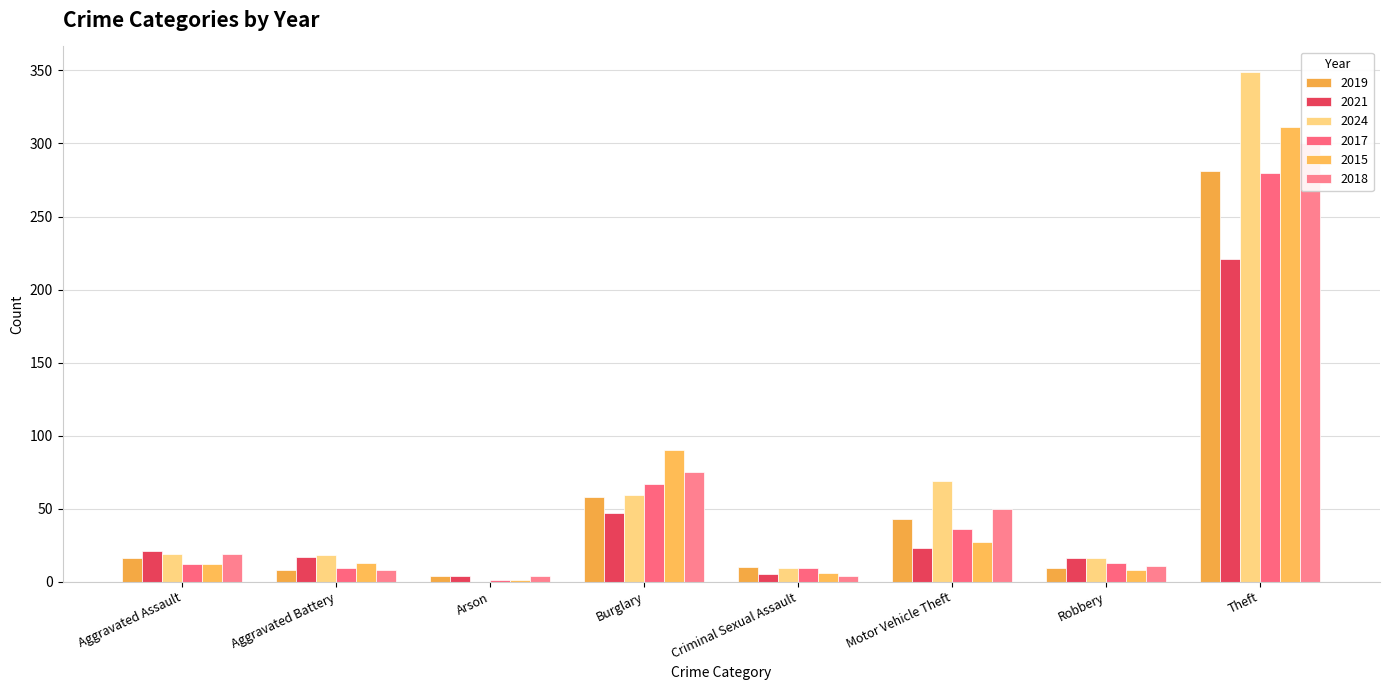

True or false: 2015 has a value of 9 at Aggravated Battery.

False